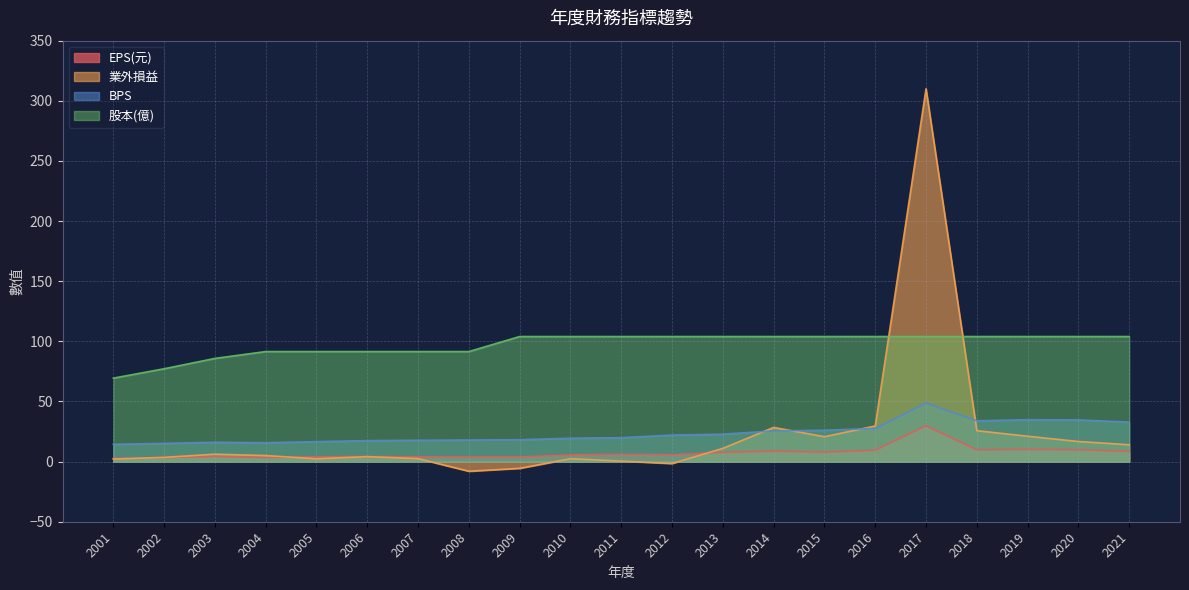

At which category is the sum across all series the highest?

2017